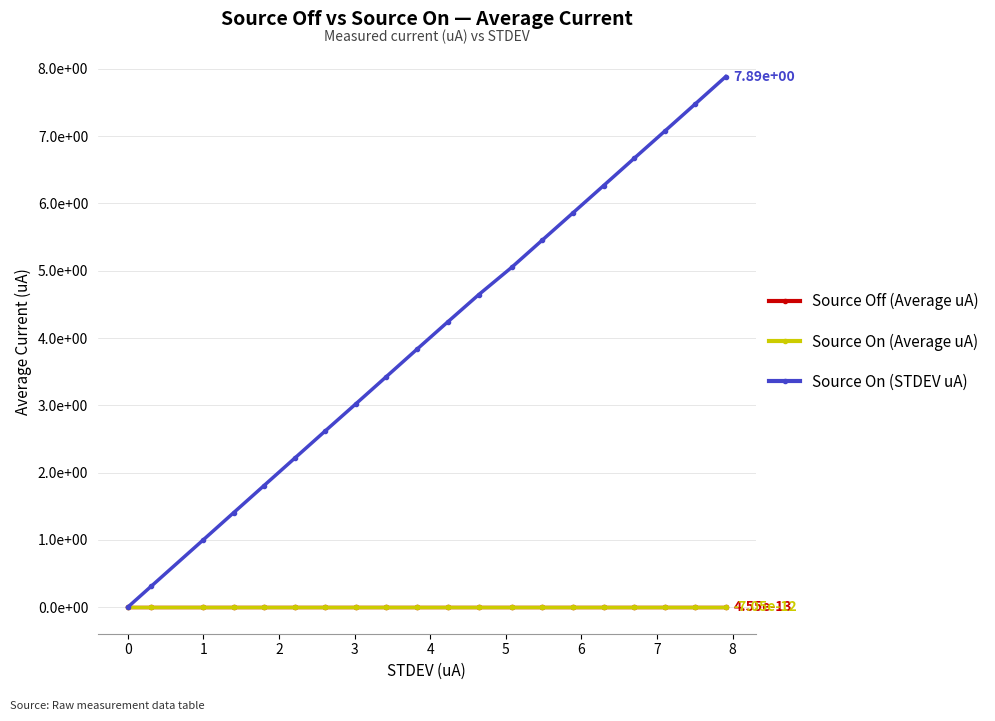

Does the chart have visible grid lines?

Yes